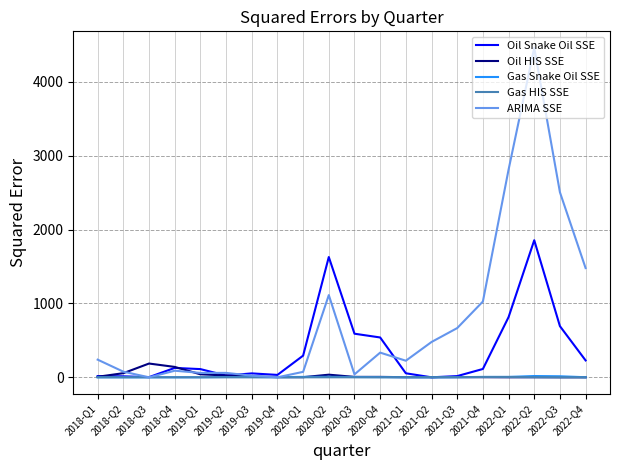

What are all the series names shown in the legend?

Oil Snake Oil SSE, Oil HIS SSE, Gas Snake Oil SSE, Gas HIS SSE, ARIMA SSE